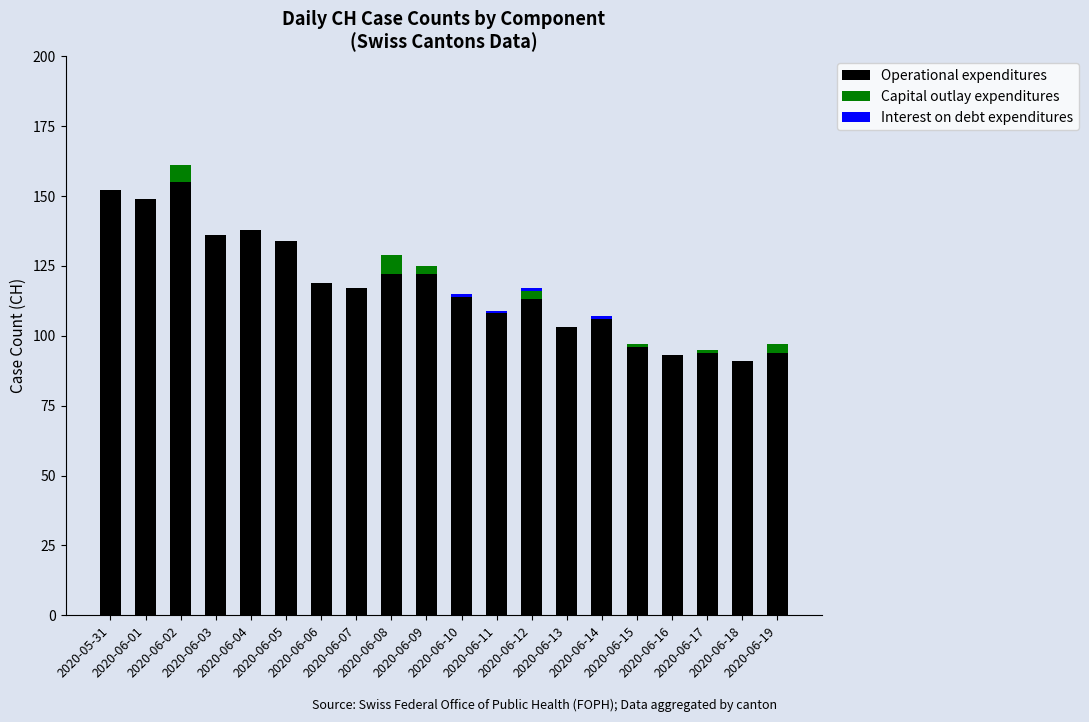

What is the total value across all series at 2020-06-18?

91